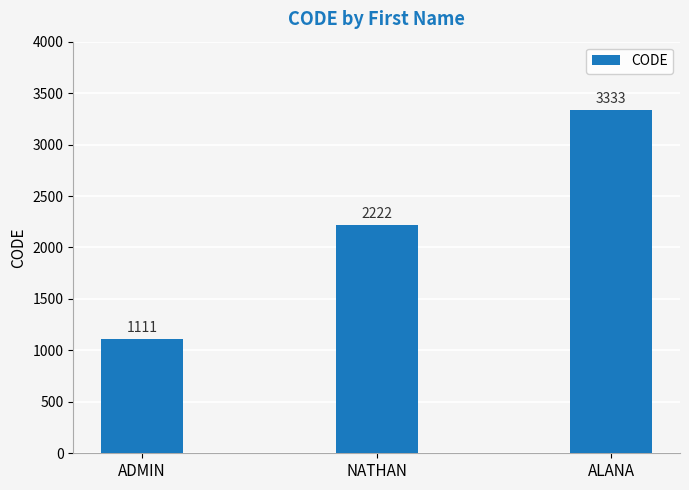

Which category has the highest value across all series?

ALANA